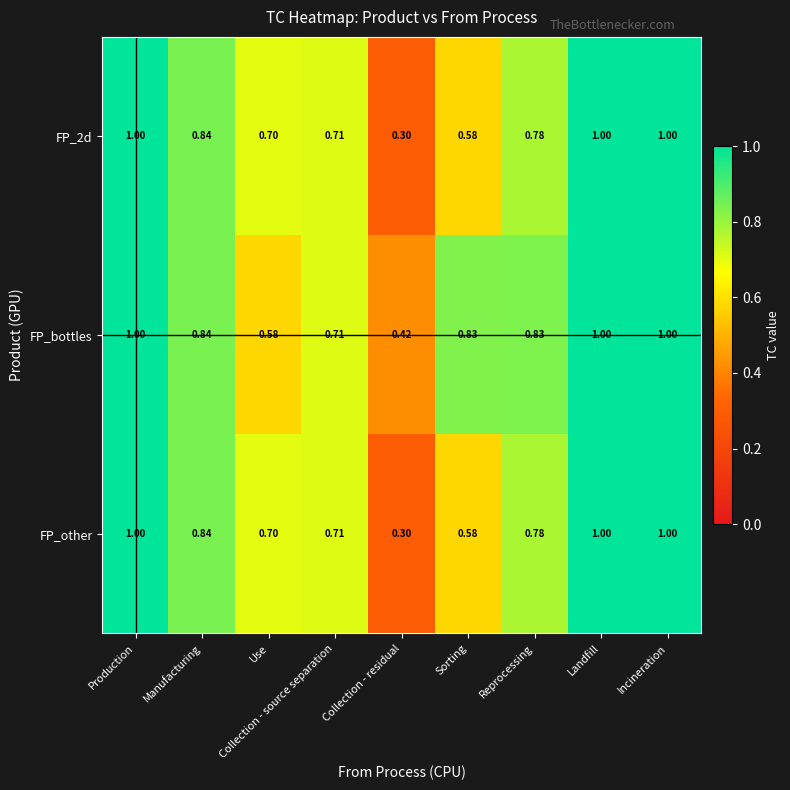

Between Use and Incineration, which series saw the biggest shift?

FP_bottles